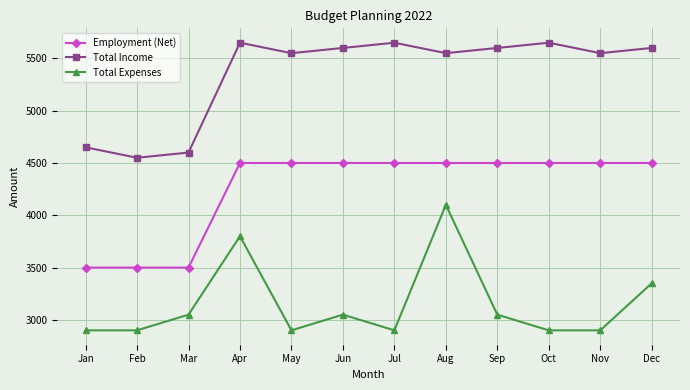

Read the Total Expenses value at Jan, to the nearest 50.

2900